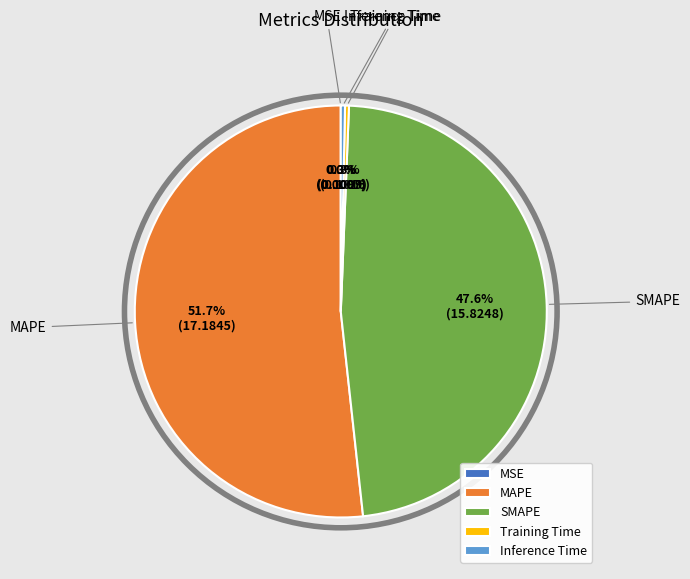

Is Inference Time the majority of the pie?

No